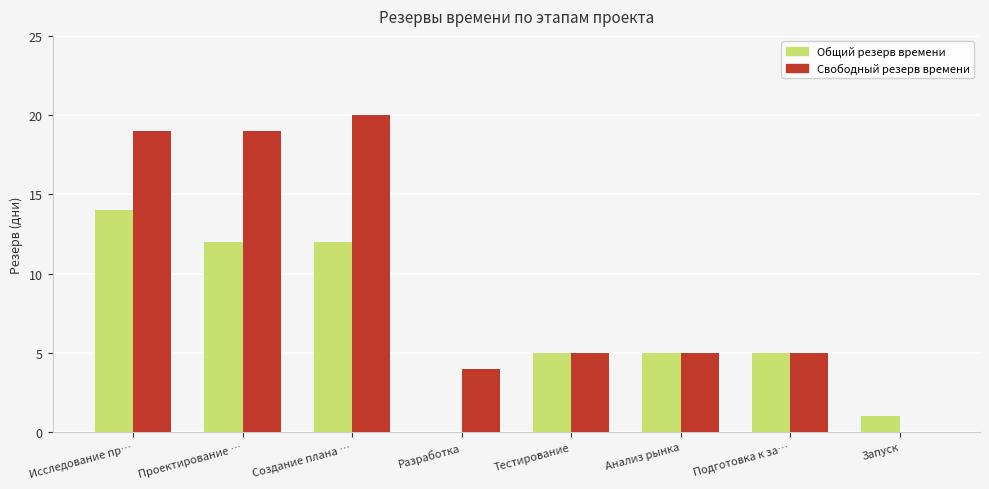

How many Общий резерв времени values are between 5 and 12?

5